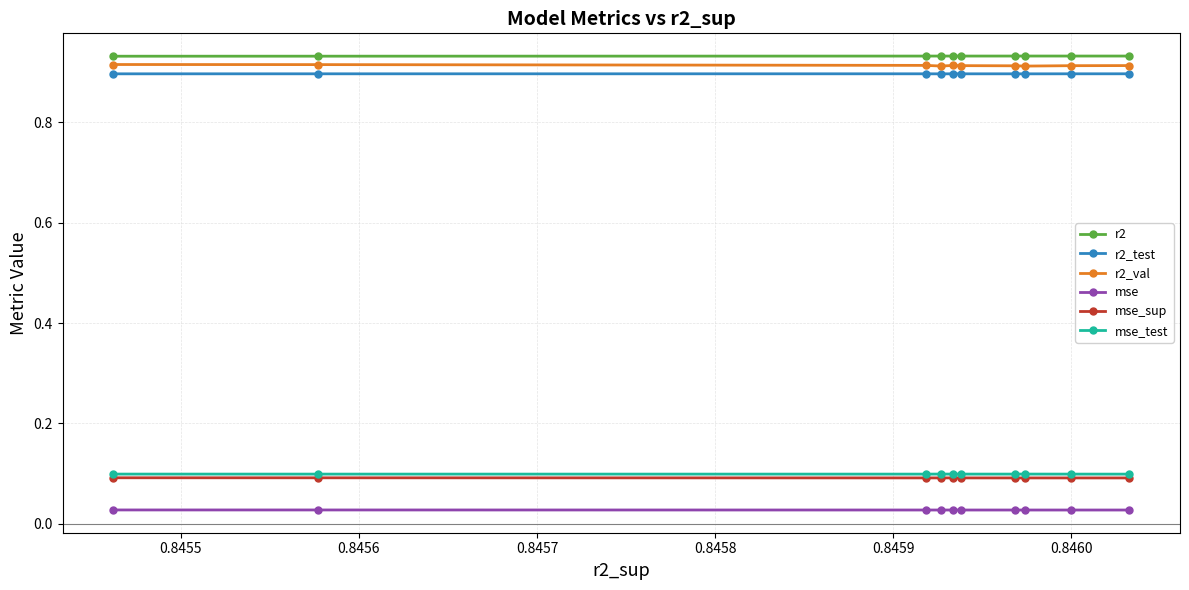

What is the average value of the mse_test series?

0.1